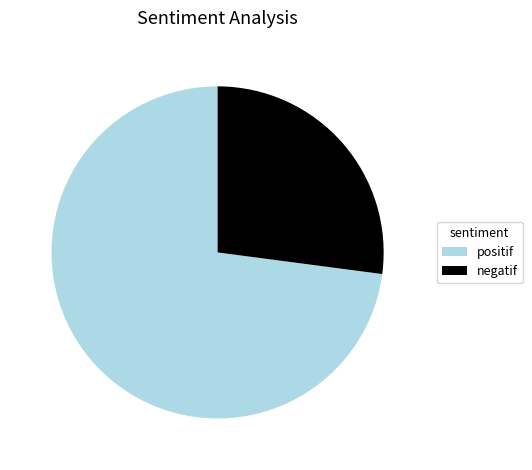

Rank the categories by value from lowest to highest.

negatif, positif